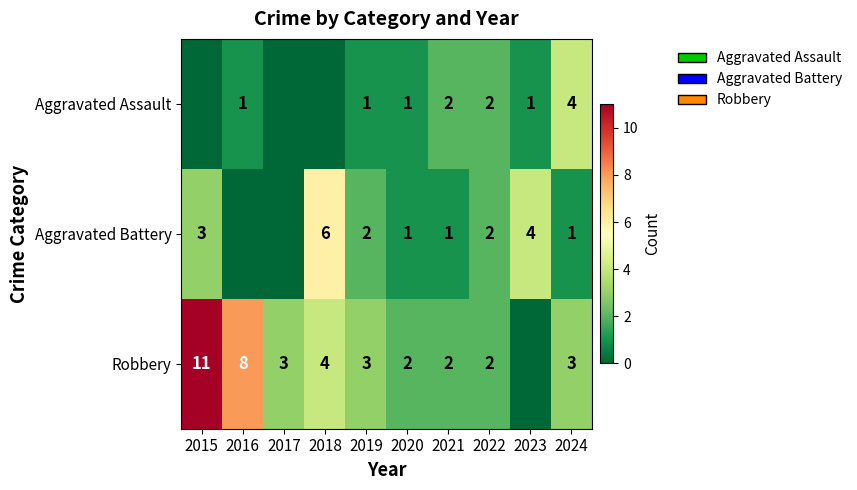

True or false: Aggravated Assault has a value of 2 at 2022.

True